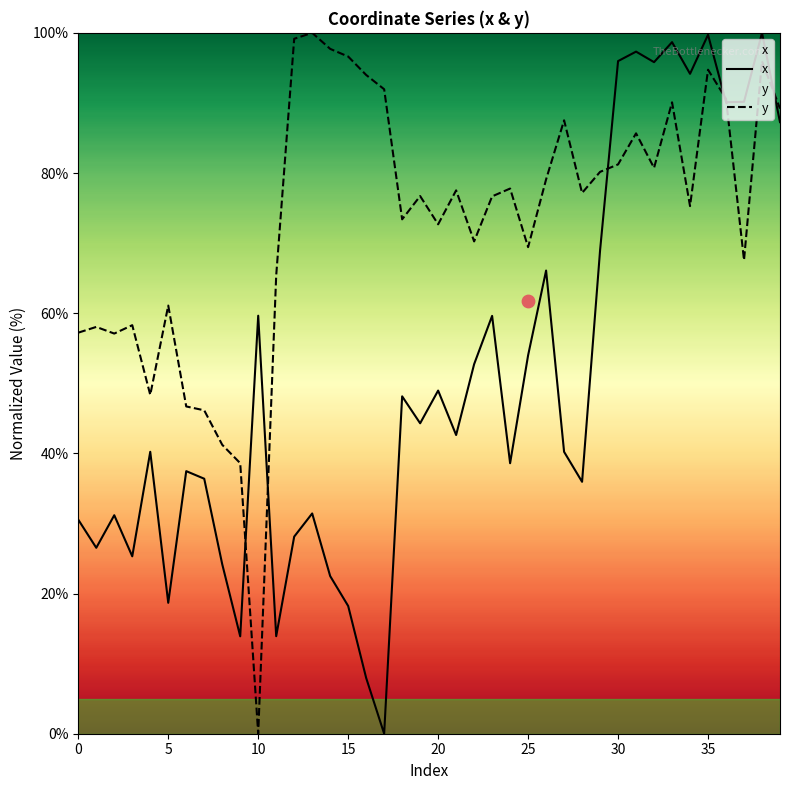

Which series has the largest Y range (max minus min)?

x